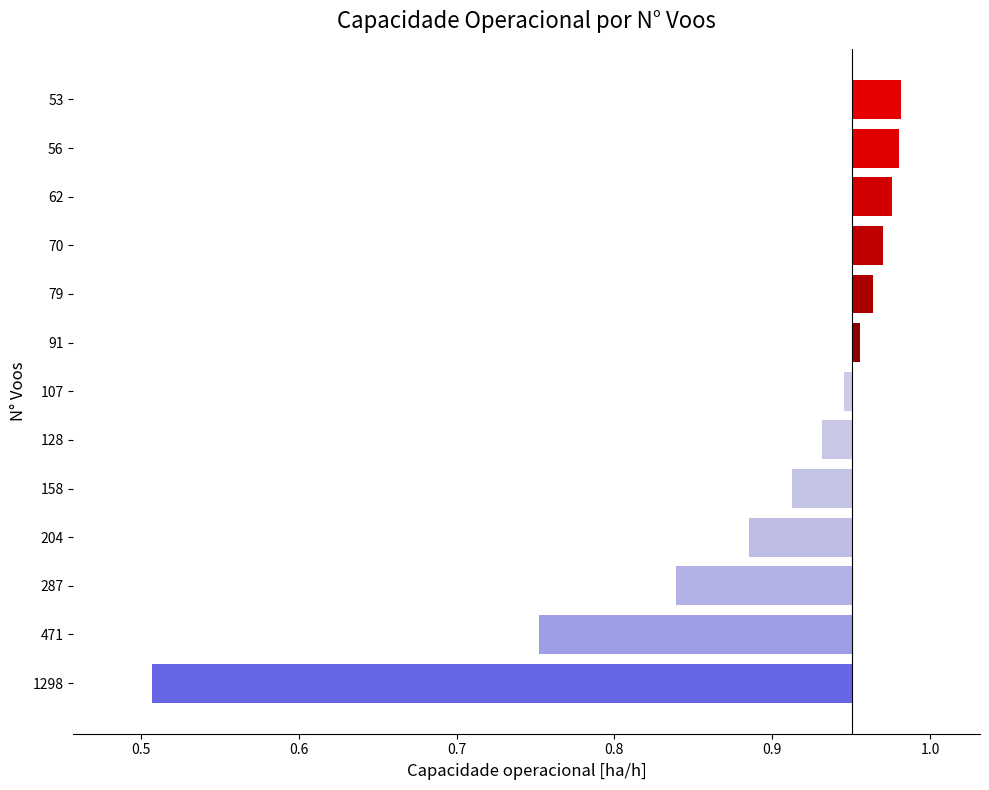

True or false: the data shows -0.2 at 1298.

False